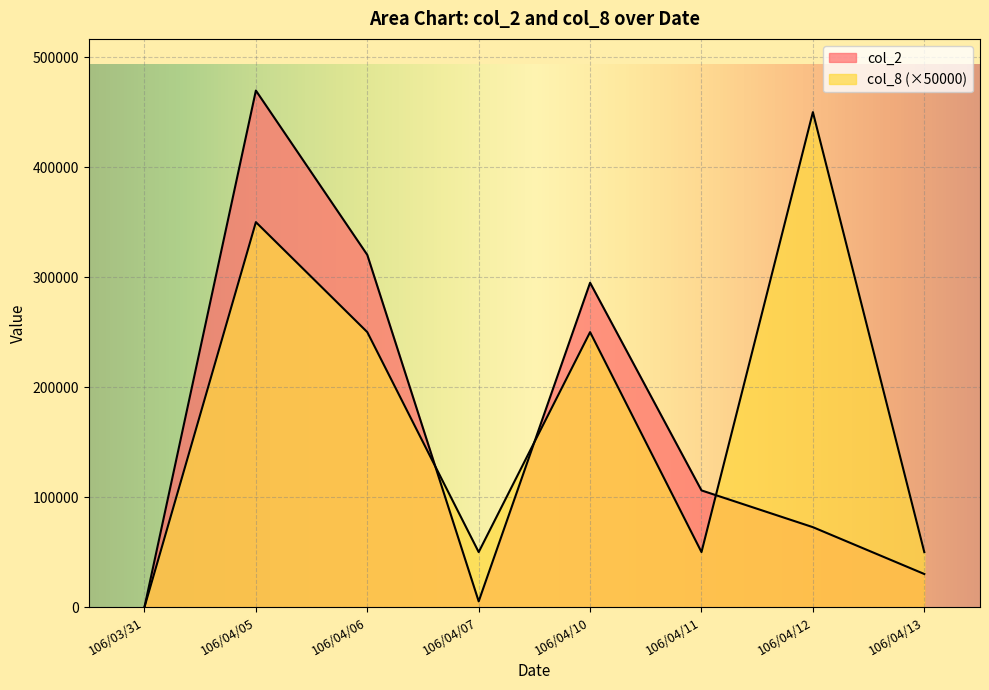

Where do col_2 and col_8 first cross each other?

106/04/06 and 106/04/07